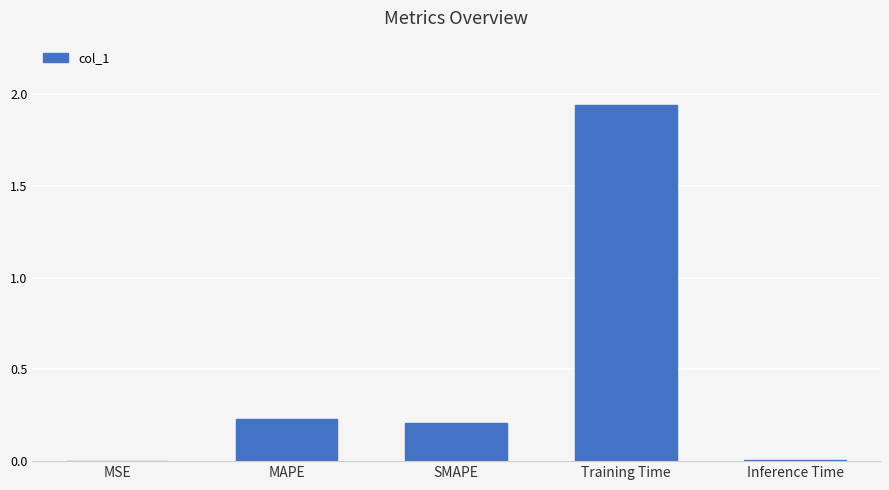

What is the change in value from SMAPE to Inference Time?

-0.2